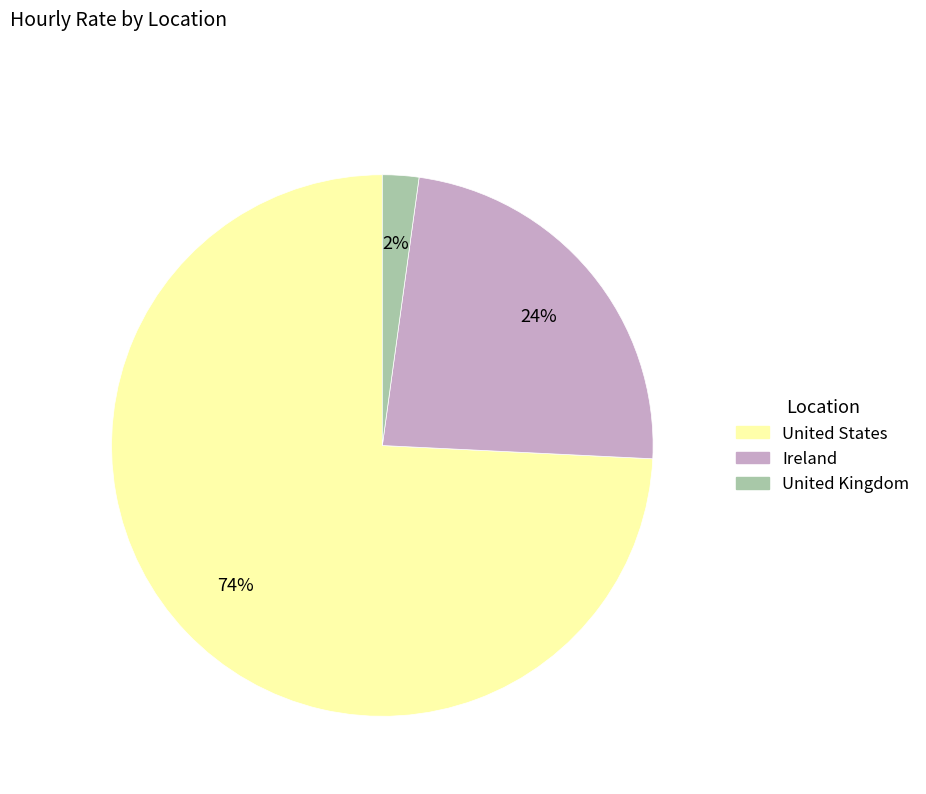

Is it true that United States is 74% of the pie?

True